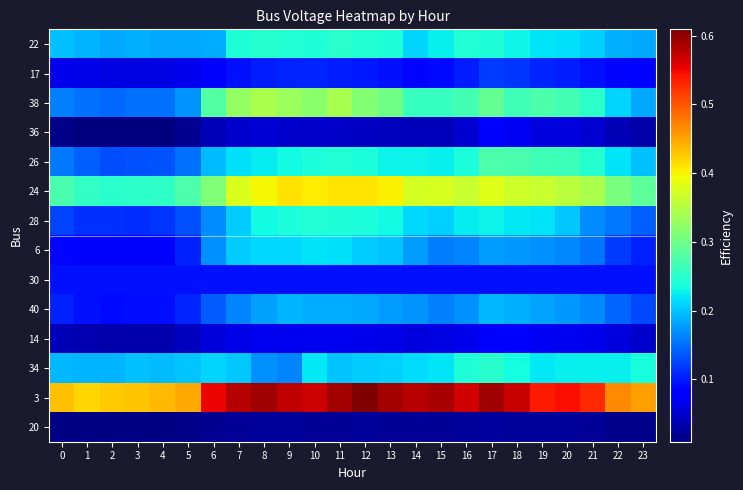

Count the number of categories in the chart.

24